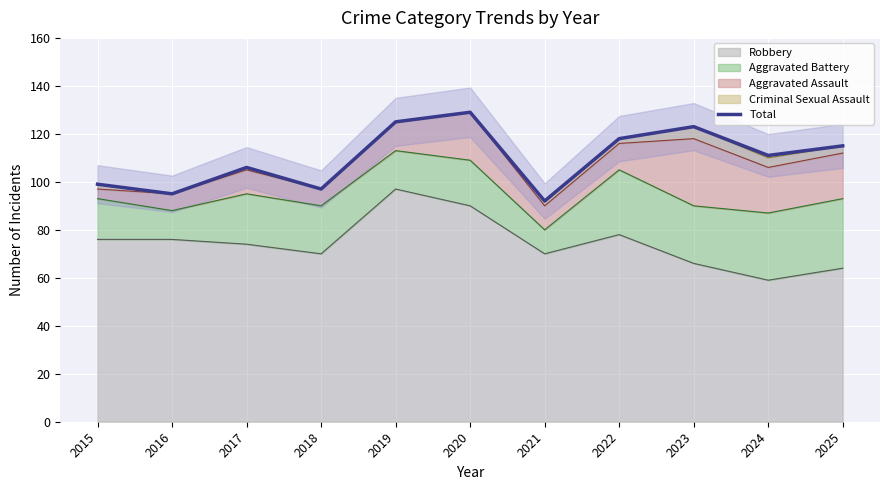

What is the change in value from 2015 to 2019?

+26